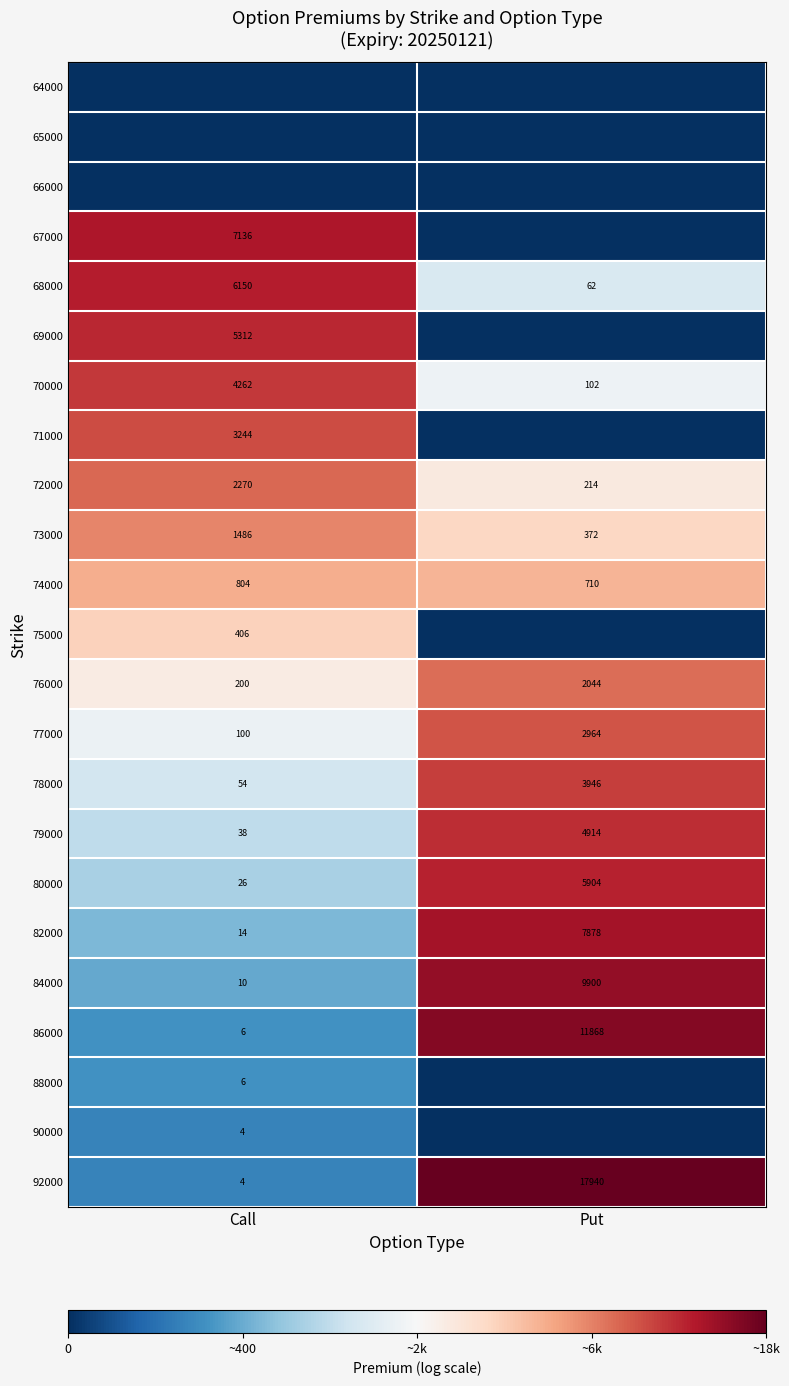

Read the 79000 value at Put.

4914